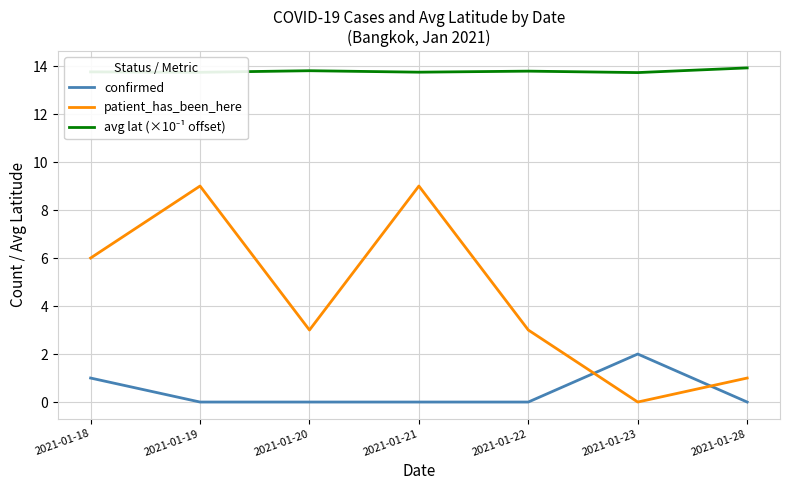

The value of confirmed at 2021-01-28 is 0.0. True or false?

True